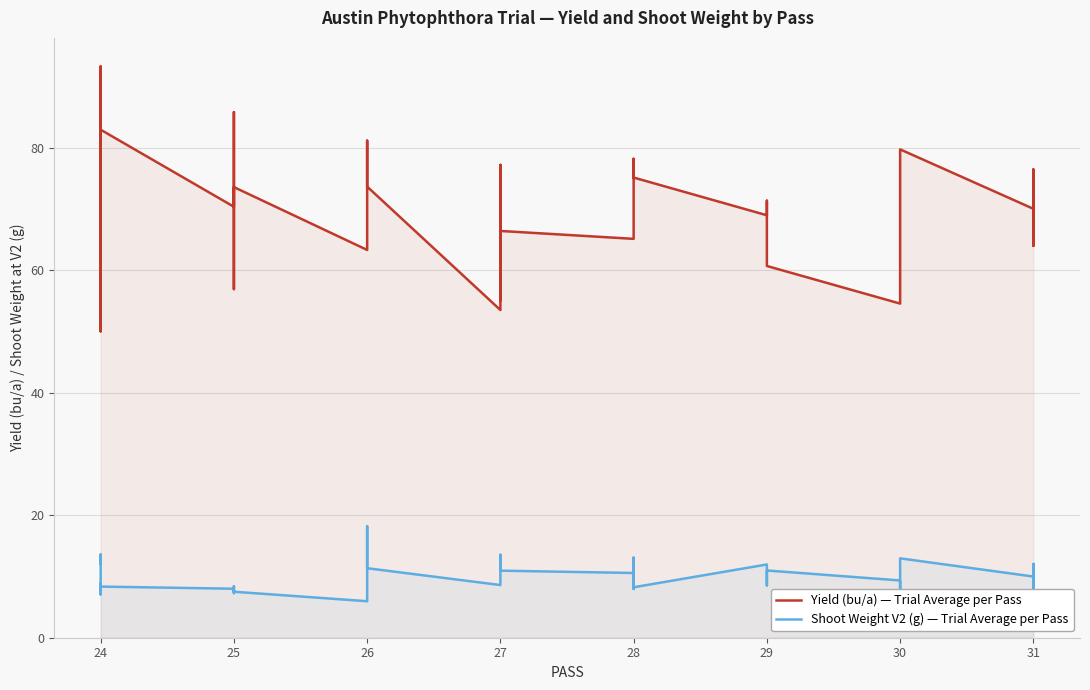

What is the difference between the maximum and minimum values in the Yield.bua series?

43.2